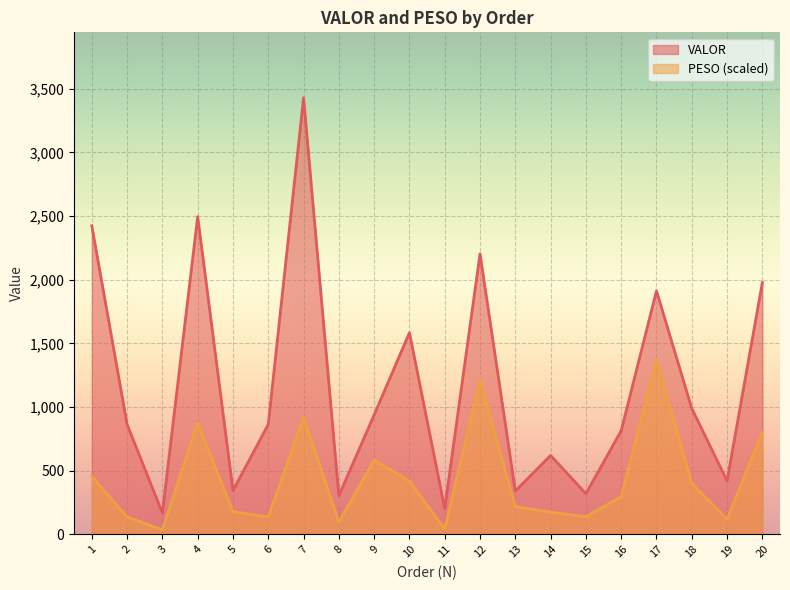

List the labels in order of PESO value, smallest first.

3, 11, 8, 19, 2, 6, 15, 14, 5, 13, 16, 18, 10, 1, 9, 20, 4, 7, 12, 17